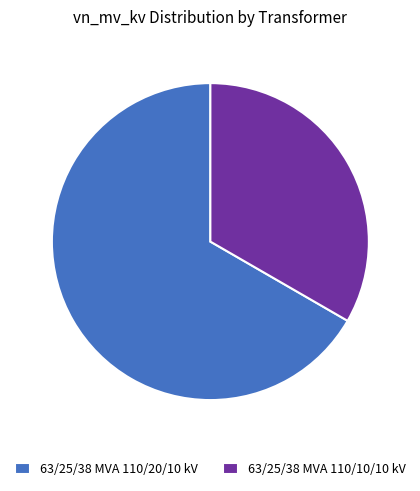

What is the largest slice in the pie chart?

63/25/38 MVA 110/20/10 kV